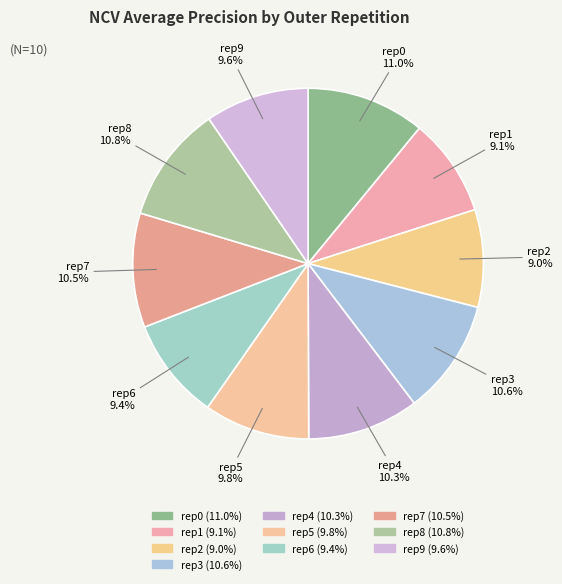

How many segments does this pie chart have?

10